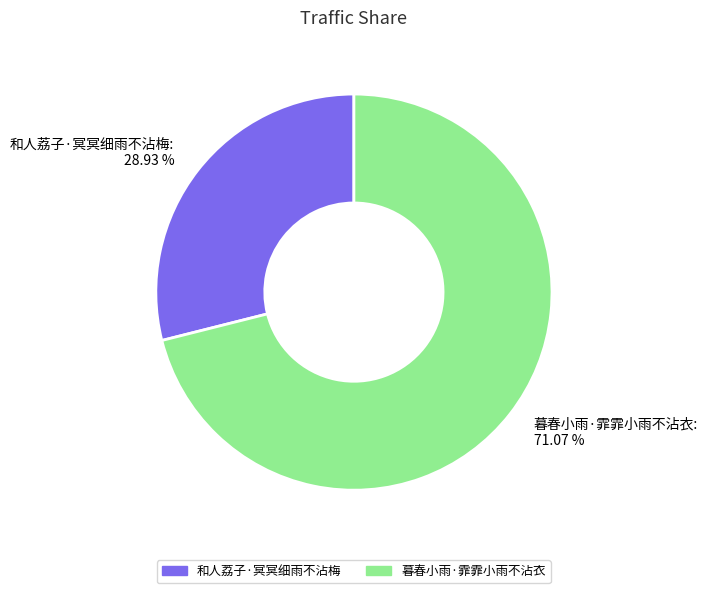

What is the ratio of the value at 暮春小雨·霏霏小雨不沾衣 to the value at 和人荔子·冥冥细雨不沾梅?

2.5